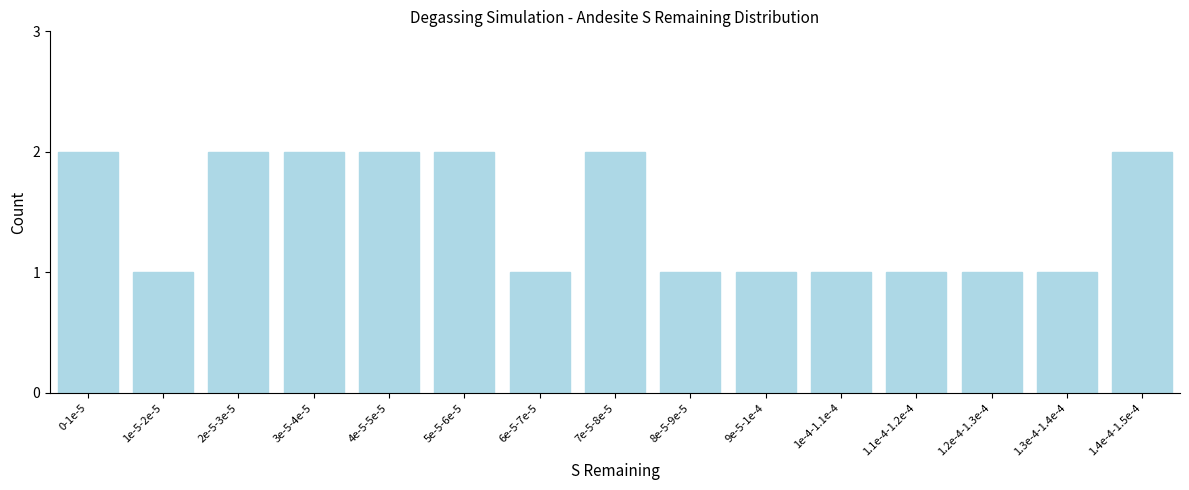

Reading left to right, what are all the values shown in this chart?

0-1e-5=2	1e-5-2e-5=1	2e-5-3e-5=2	3e-5-4e-5=2	4e-5-5e-5=2	5e-5-6e-5=2	6e-5-7e-5=1	7e-5-8e-5=2	8e-5-9e-5=1	9e-5-1e-4=1	1e-4-1.1e-4=1	1.1e-4-1.2e-4=1	1.2e-4-1.3e-4=1	1.3e-4-1.4e-4=1	1.4e-4-1.5e-4=2